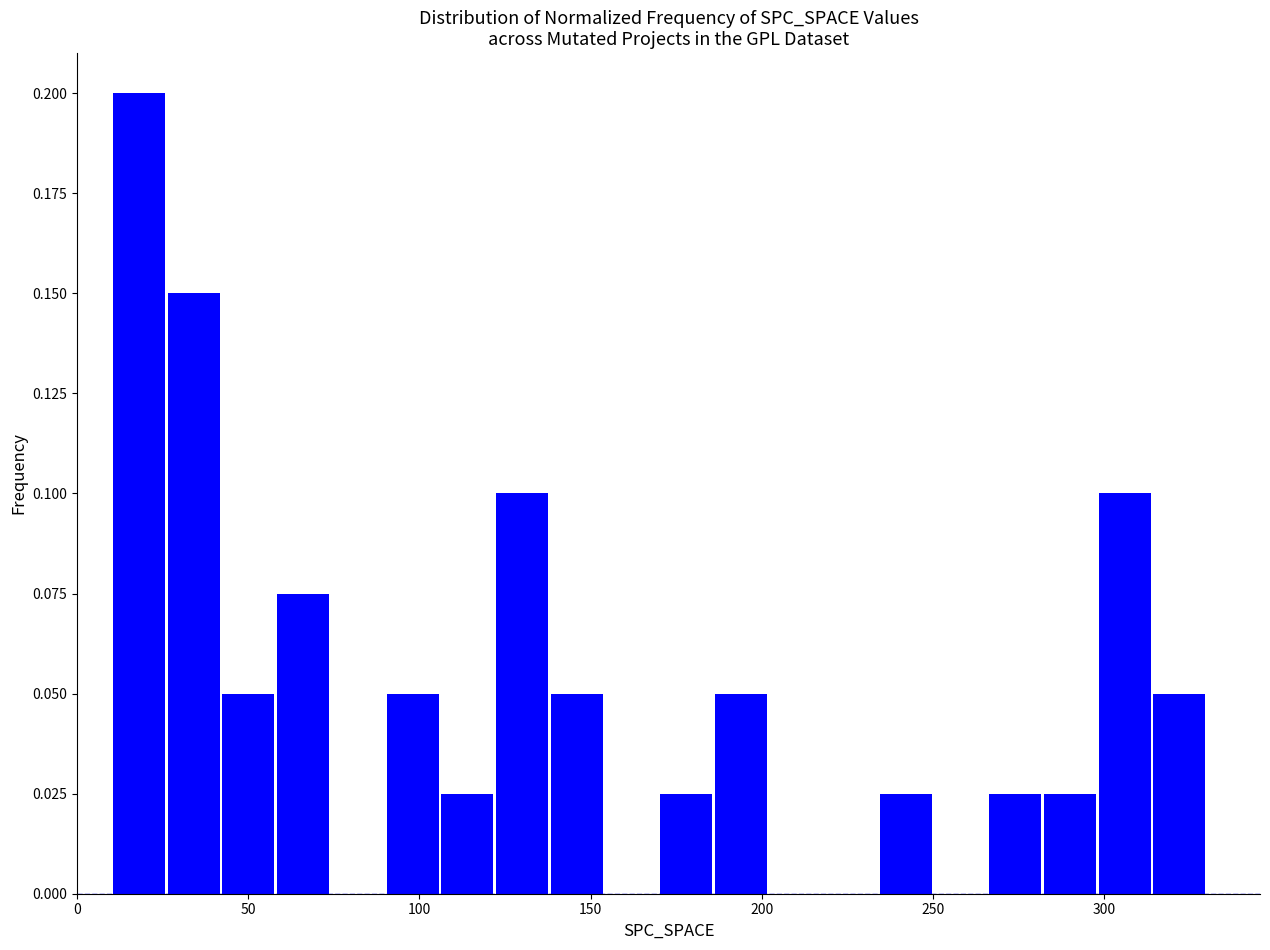

Around what value on the x-axis is the tallest bar? Give the approximate position of its centre, as read against the axis.

20